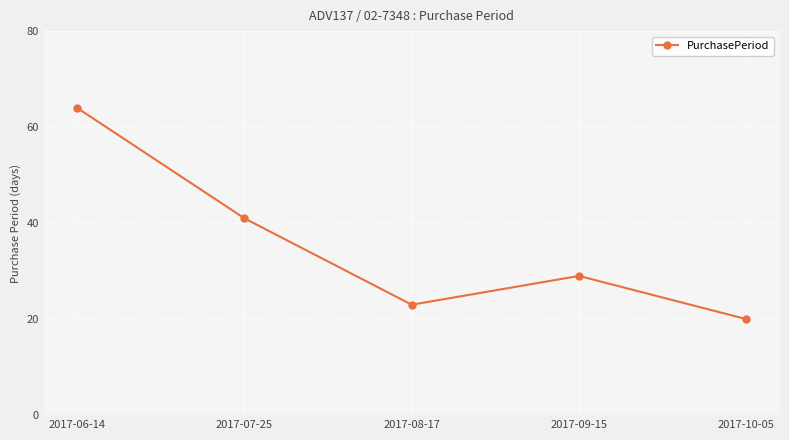

The chart shows a value of 51 at 2017-09-15. True or false?

False